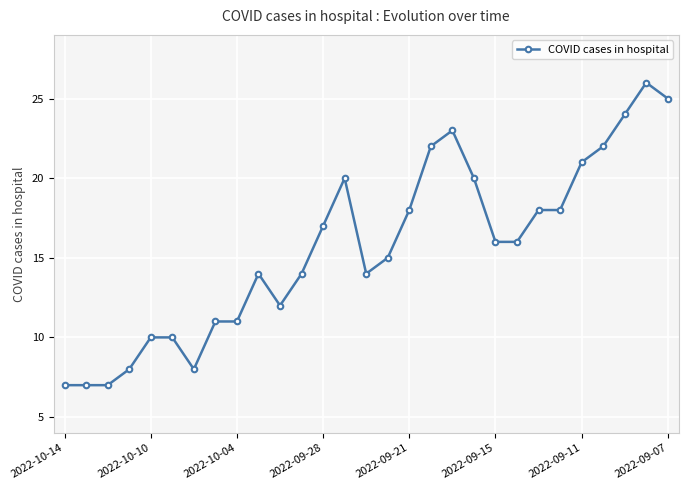

What is the value of the 9th point from the left?

11